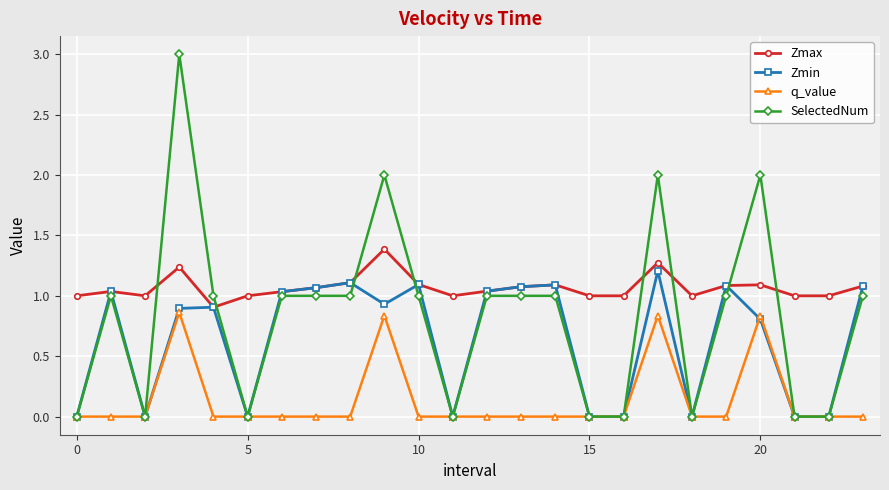

True or false: Zmax and q_value intersect in this chart.

False